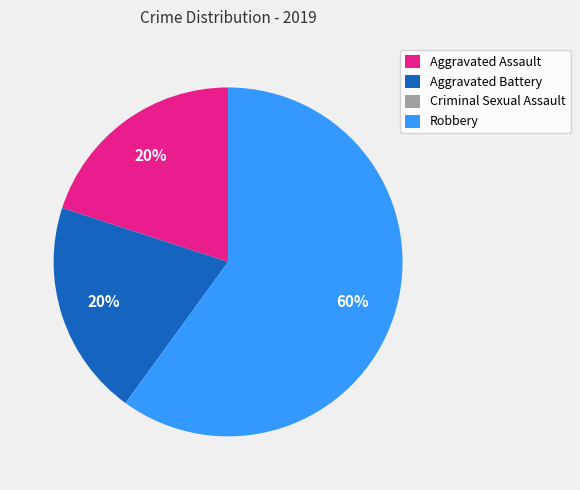

Do Aggravated Assault and Robbery together represent more than half of the pie?

Yes